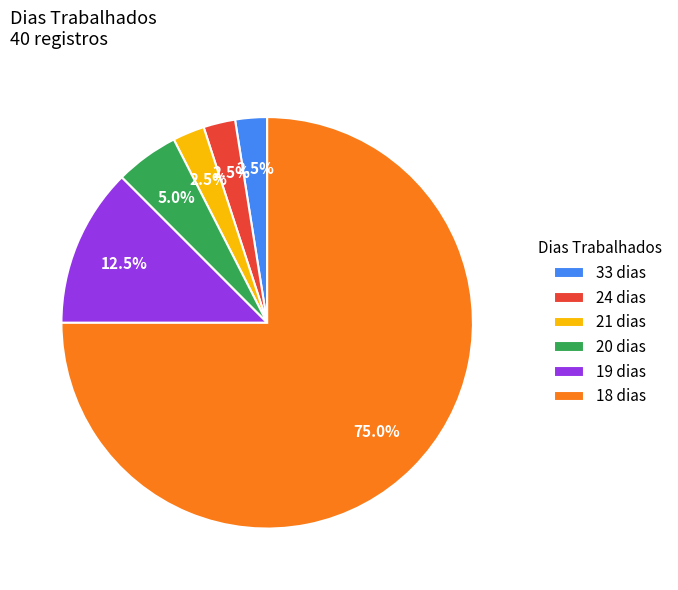

Which category has the biggest portion of the pie?

18 dias